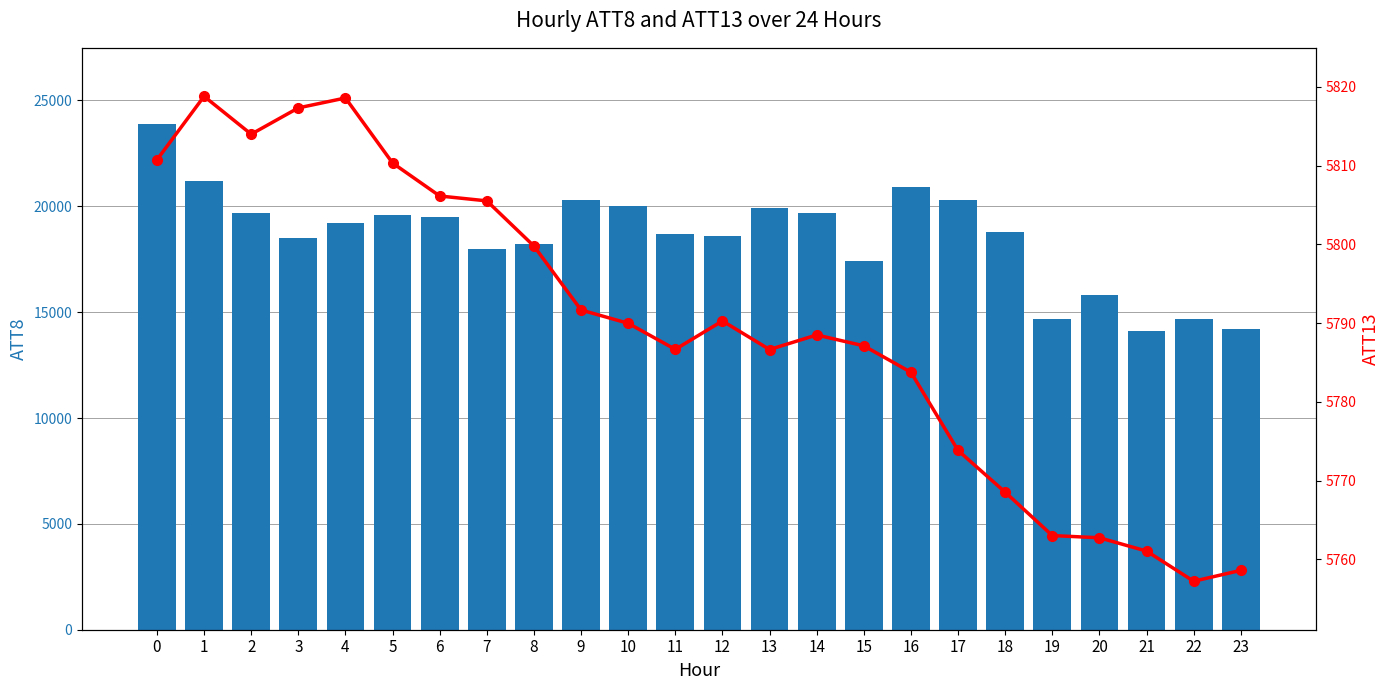

The value of ATT13 at 7 is 3933.6. True or false?

False